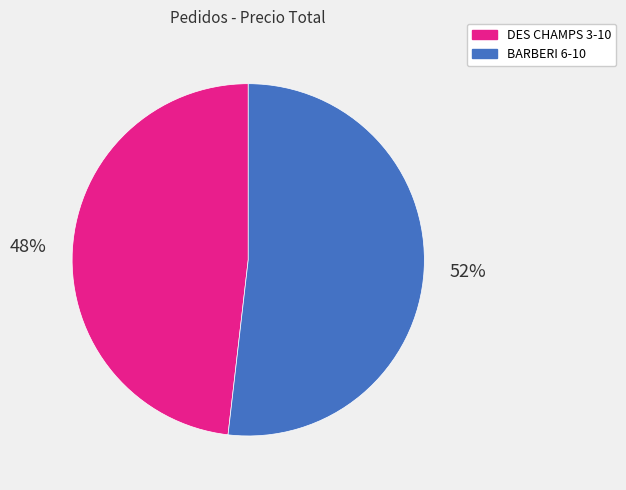

Which slice is the smallest?

DES CHAMPS 3-10